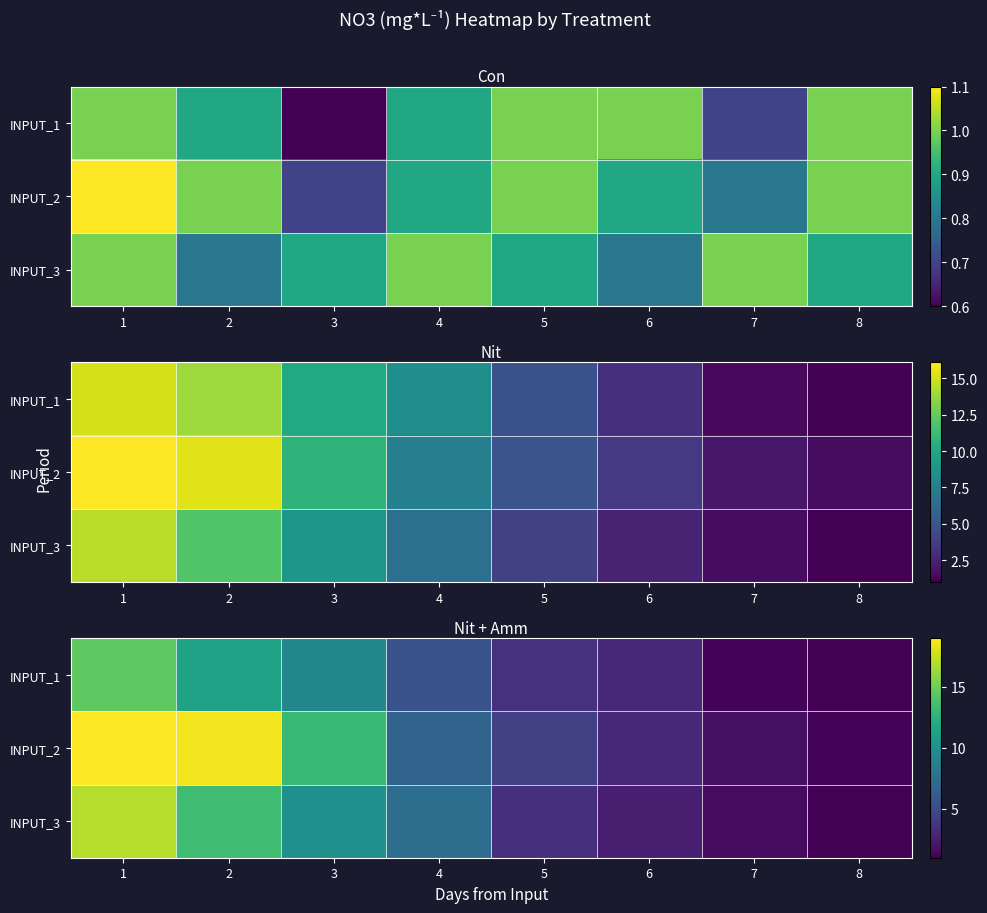

How many data points in INPUT_3 are less than 7?

4